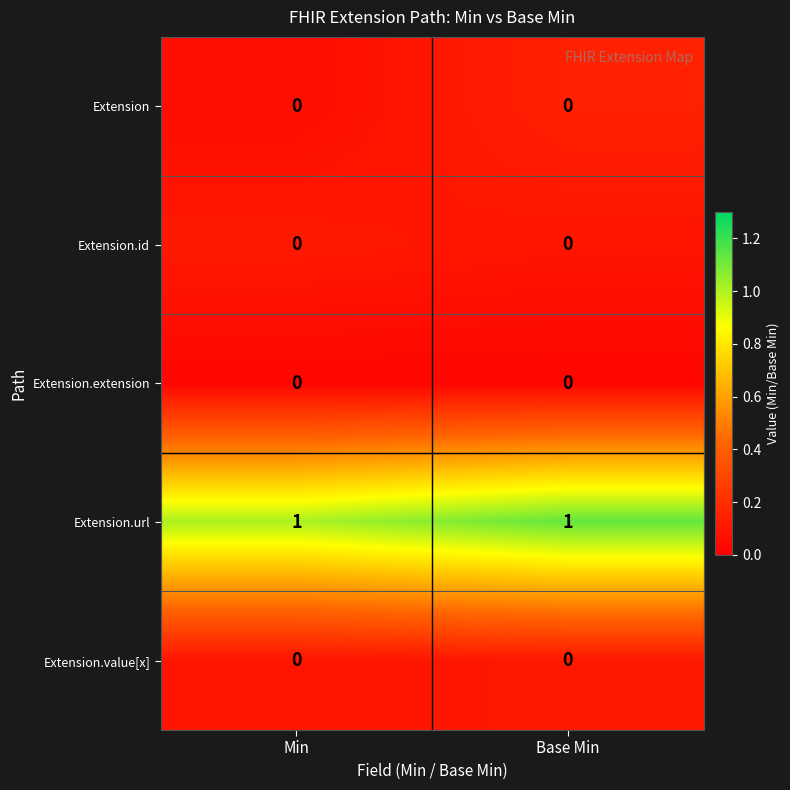

True or false: Extension.id has a value of 0 at Min.

True